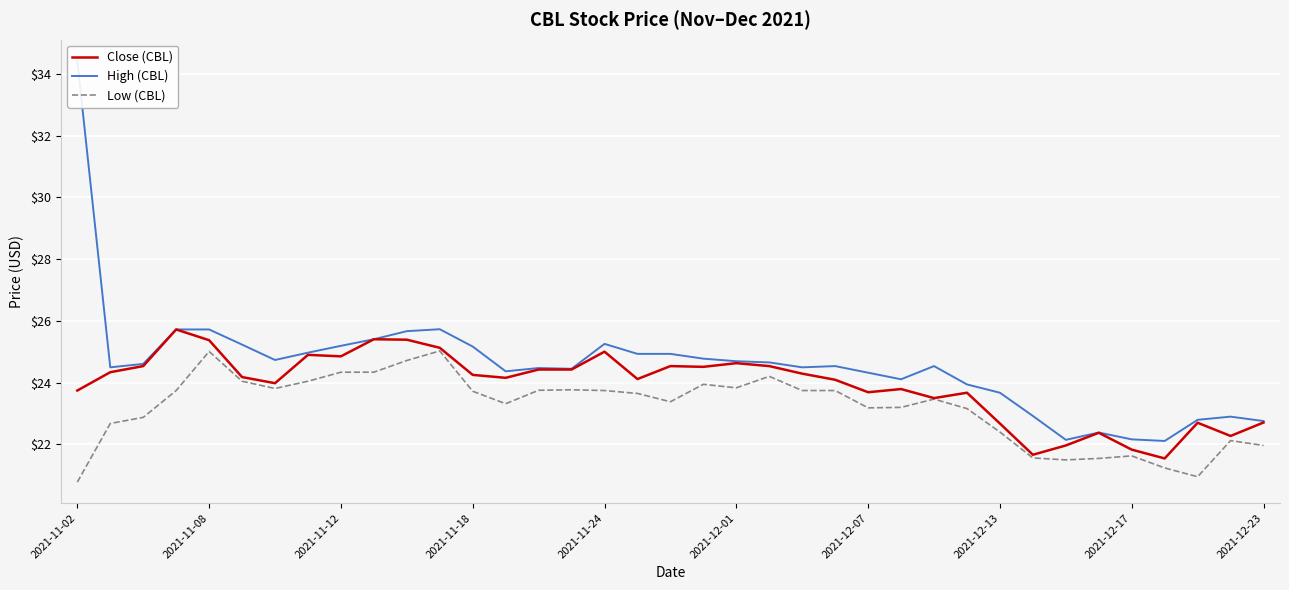

Reading left to right, transcribe all the data shown in this chart.

Close (CBL): 23.7	24.3	24.5	25.7	25.4	24.2	24.0	24.9	24.9	25.4	25.4	25.1	24.2	24.2	24.4	24.4	25.0	24.1	24.5	24.5	24.6	24.5	24.3	24.1	23.7	23.8	23.5	23.7	22.7	21.7	22.0	22.4	21.8	21.5	22.7	22.3	22.7
High (CBL): 34.4	24.5	24.6	25.7	25.7	25.2	24.7	25.0	25.2	25.4	25.7	25.7	25.2	24.4	24.5	24.4	25.3	24.9	24.9	24.8	24.7	24.7	24.5	24.5	24.3	24.1	24.5	23.9	23.7	22.9	22.1	22.4	22.2	22.1	22.8	22.9	22.8
Low (CBL): 20.8	22.7	22.9	23.7	25.0	24.0	23.8	24.0	24.3	24.3	24.7	25.0	23.7	23.3	23.8	23.8	23.7	23.6	23.4	23.9	23.8	24.2	23.7	23.7	23.2	23.2	23.5	23.2	22.4	21.6	21.5	21.5	21.6	21.2	20.9	22.1	22.0